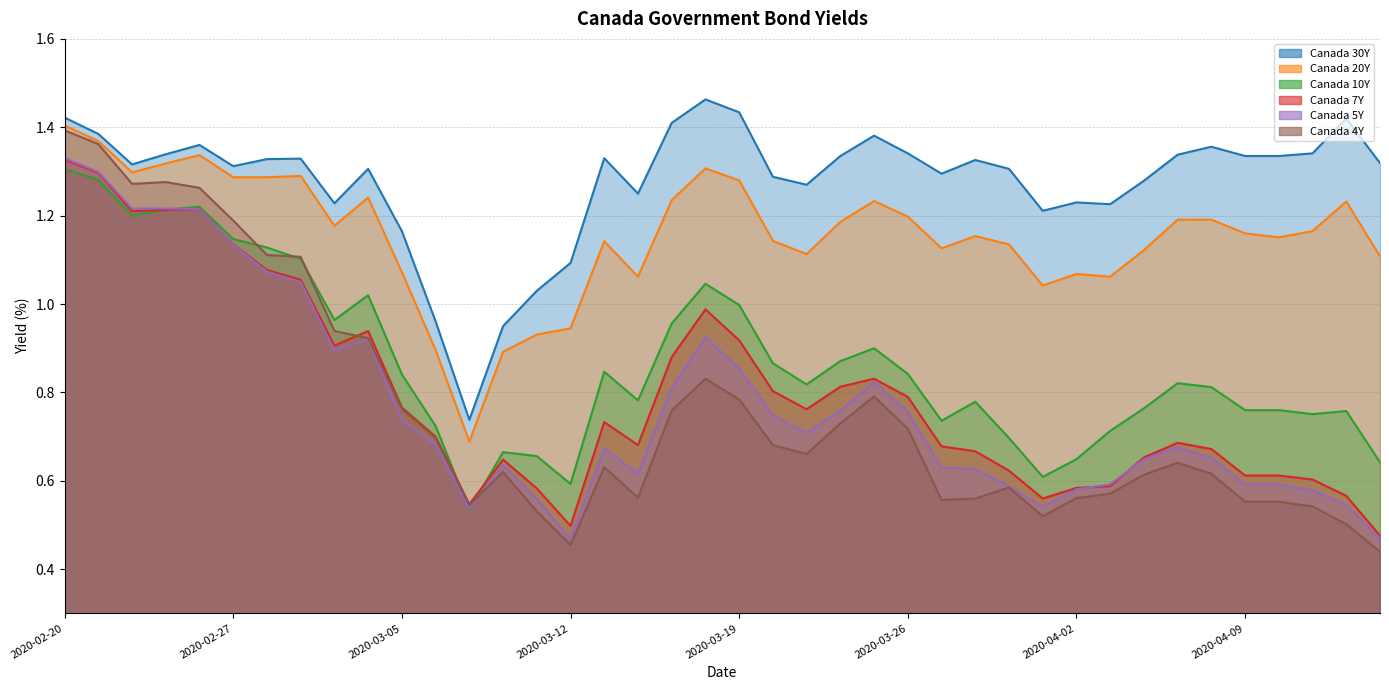

What position from the left is 2020-03-20?

22